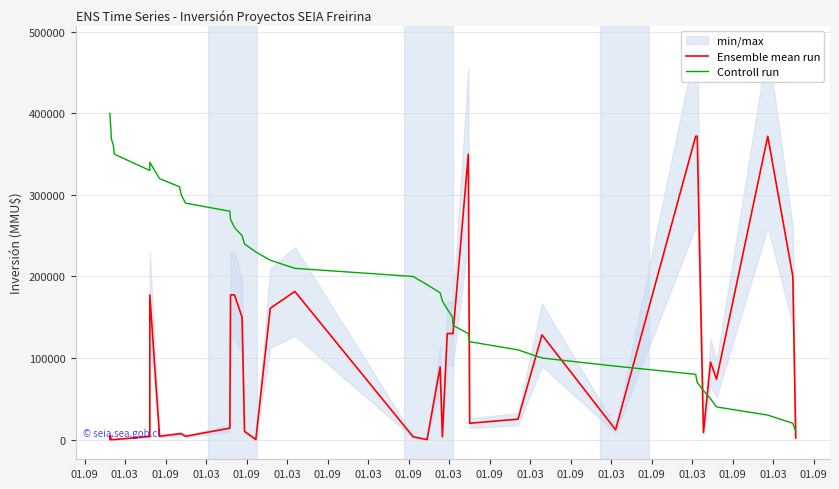

How many positive values does the Ensemble mean run series have?

35